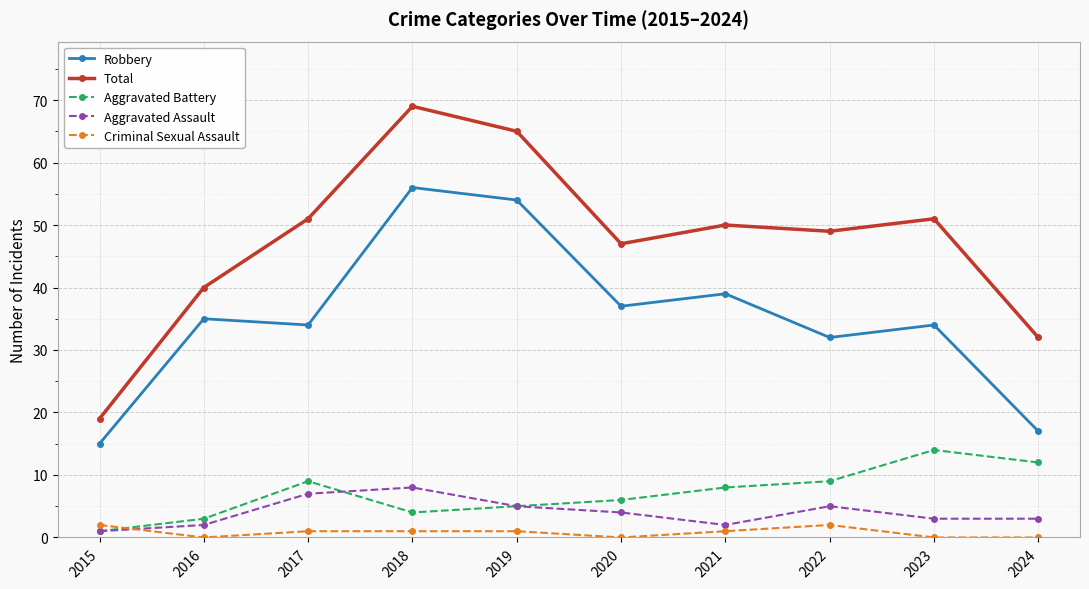

Rank the series by their maximum value, from lowest to highest.

Criminal Sexual Assault, Aggravated Assault, Aggravated Battery, Robbery, Total